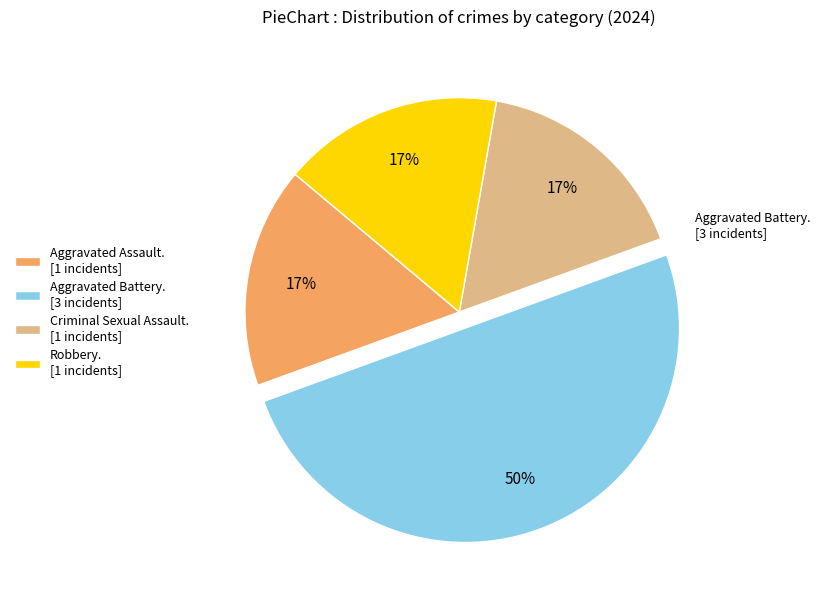

The Robbery. [1 incidents] slice represents 17% of the pie. True or false?

True